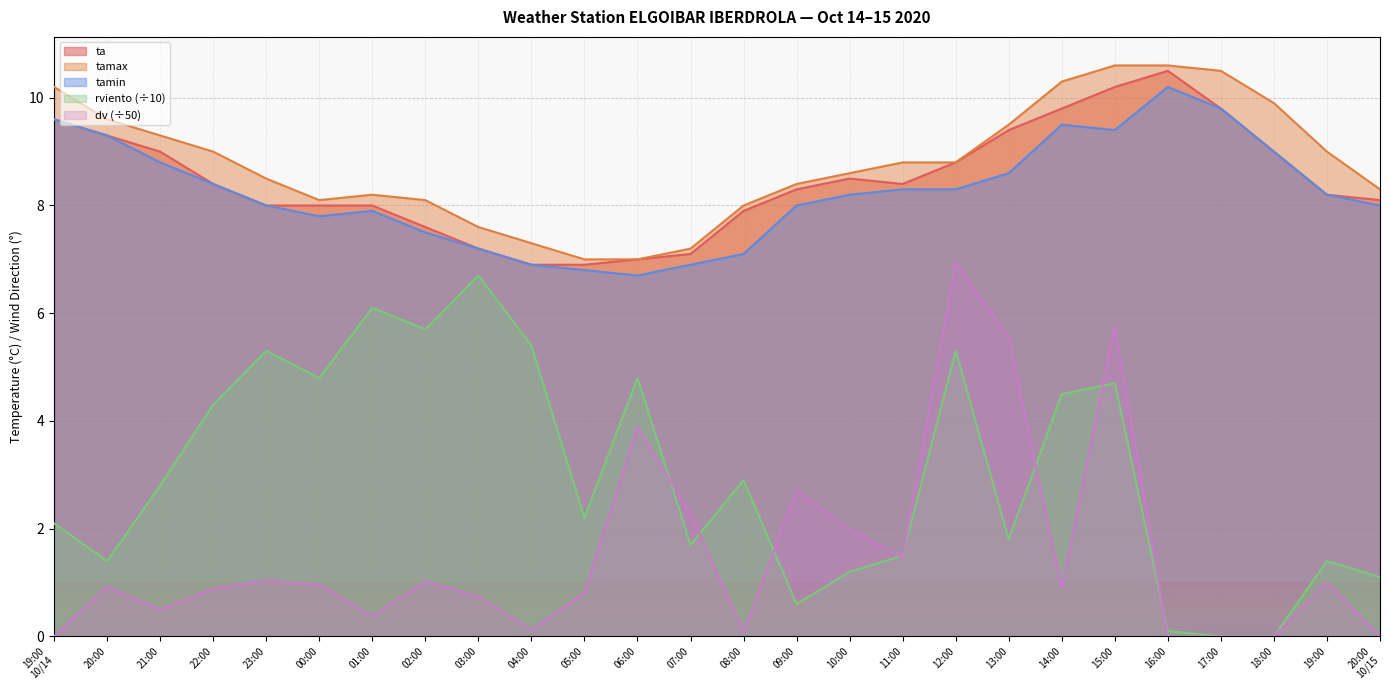

List the series in order of their peak value, highest first.

tamax, ta, tamin, dv (÷50), rviento (÷10)